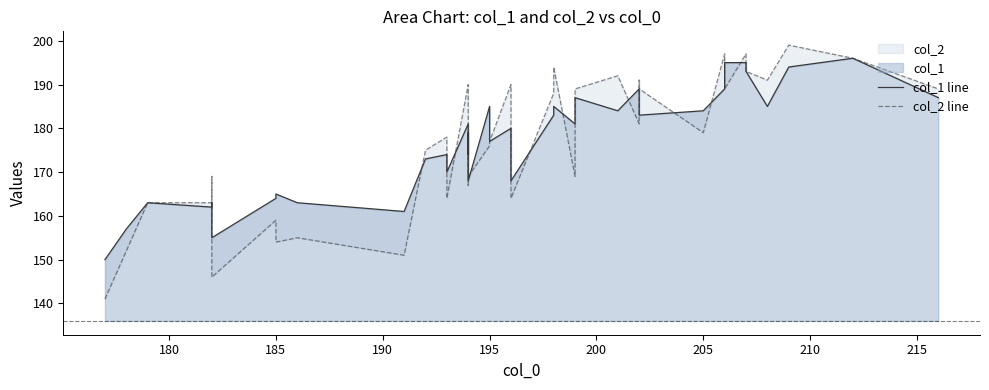

At which category does col_1 line reach its first local peak?

185